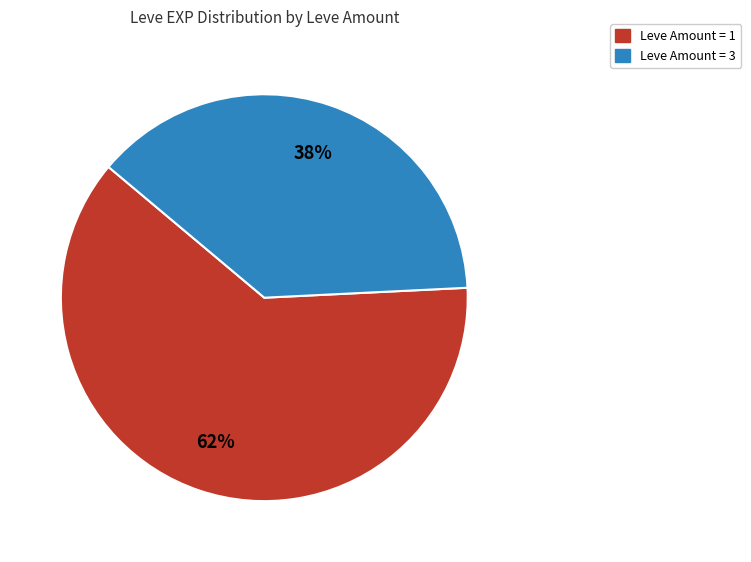

To the nearest percent, what is the difference between the largest and smallest slice percentages?

24%